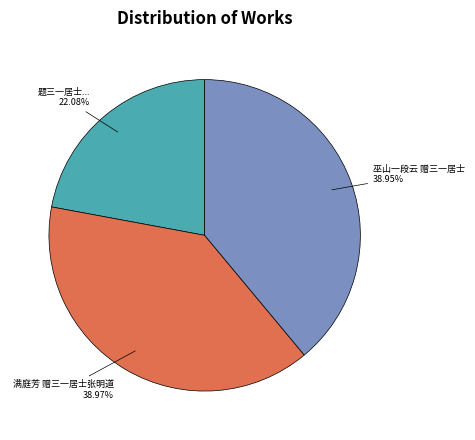

Does any single category account for the majority?

No